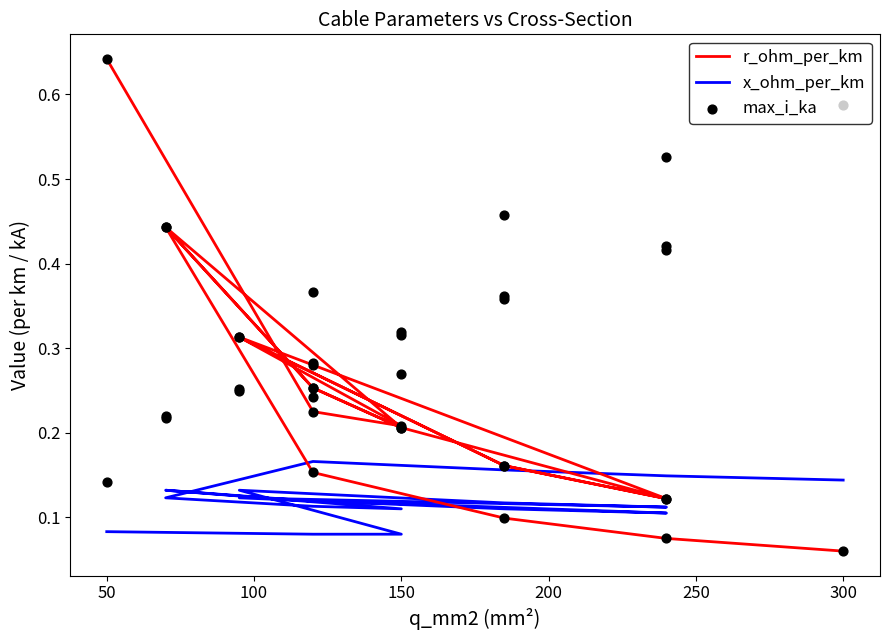

Which series reaches the maximum Y coordinate?

r_ohm_per_km